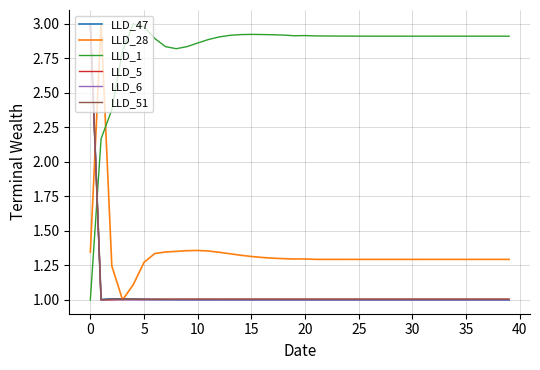

What is the highest value of the LLD_51 series?

3.0